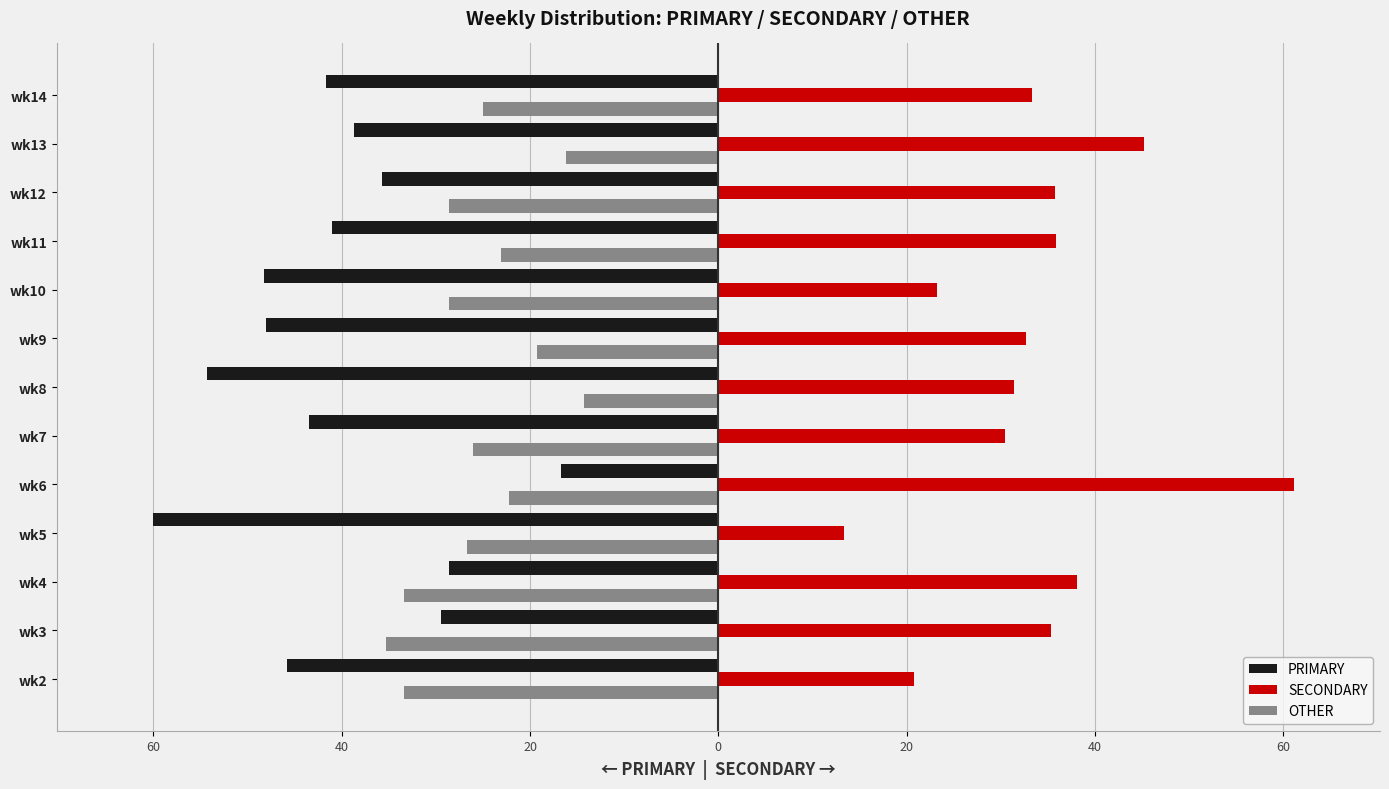

What are all the series names shown in the legend?

PRIMARY, SECONDARY, OTHER